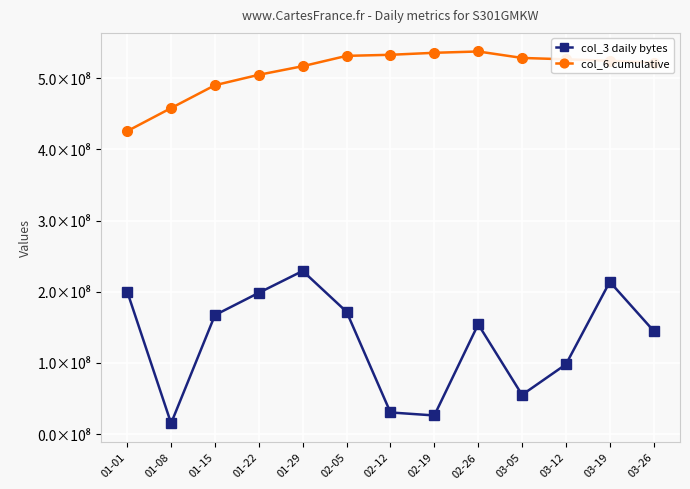

Where is the first local minimum for col_3 daily bytes?

01-08